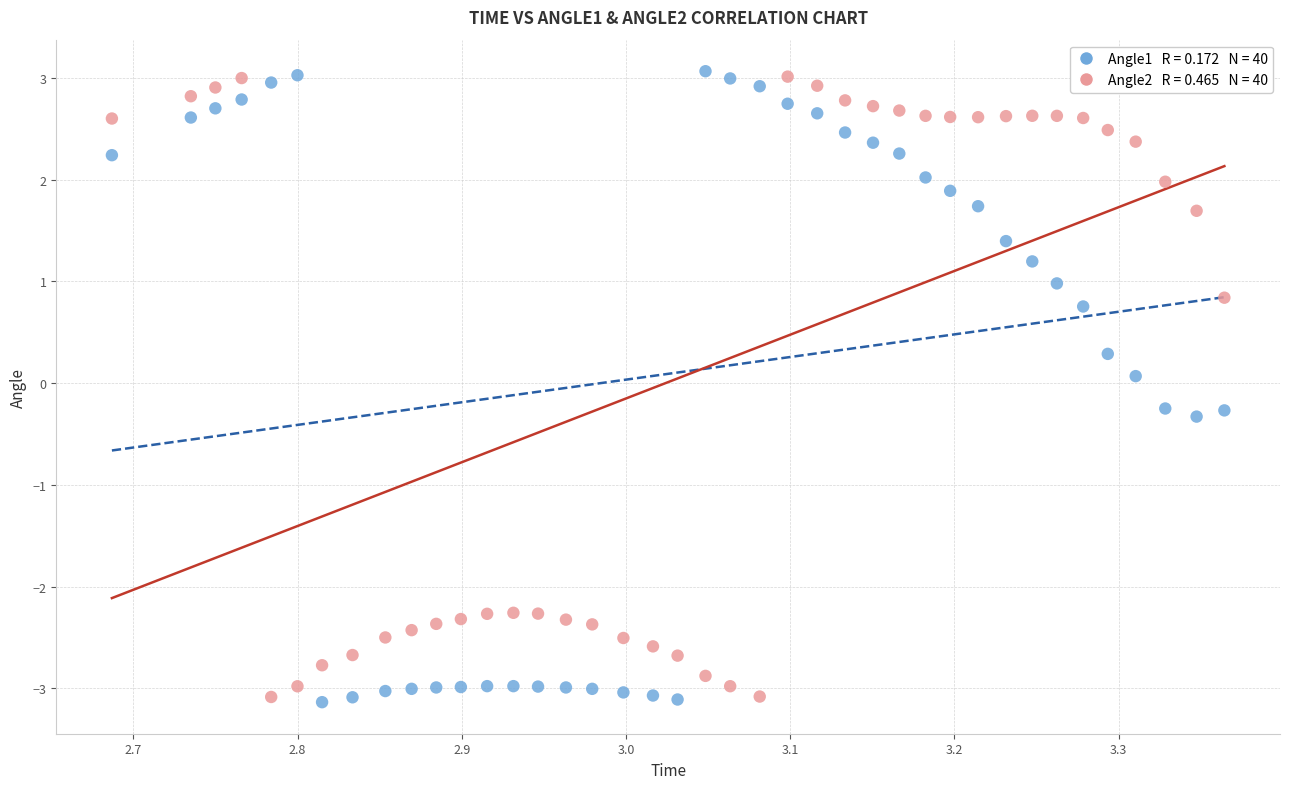

Across all data points, what is the range of X values (max minus min)?

0.7